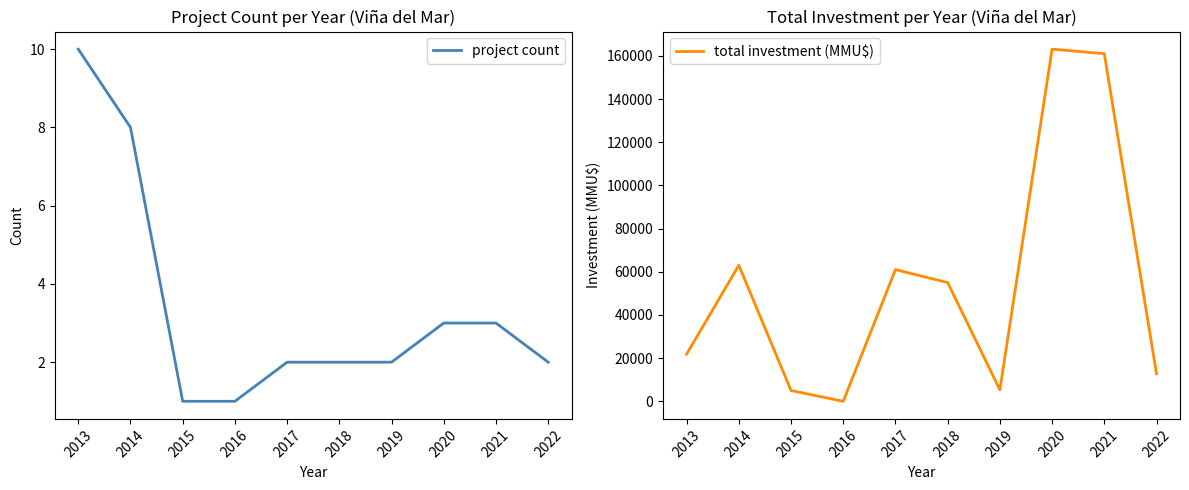

Reading right to left, extract all data points from this chart.

project count: 2	3	3	2	2	2	1	1	8	10
total investment (MMU$): 12800	161000	163099	5316	55000	61000	4	5000	63000	21835